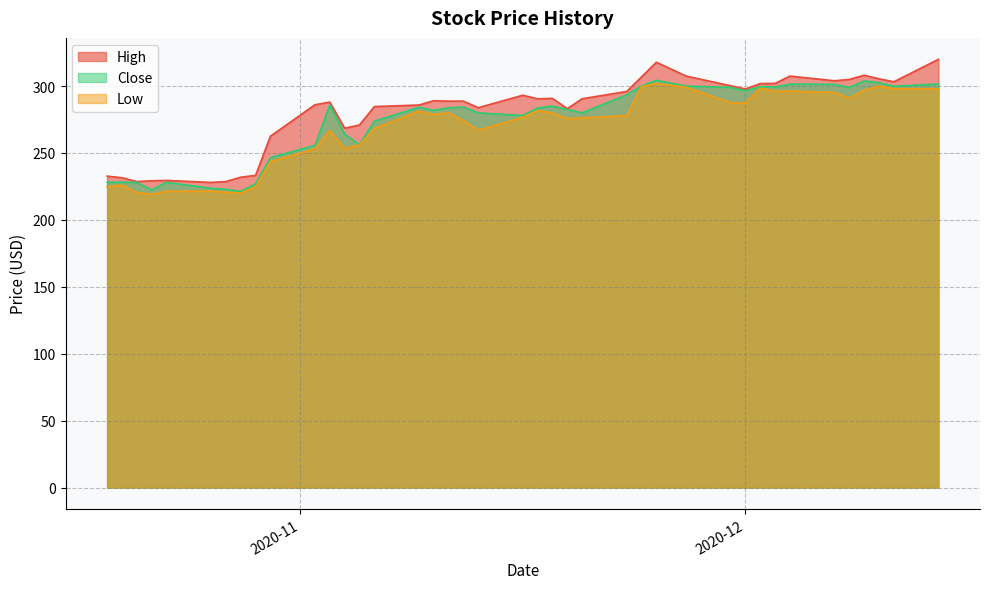

Where does the Low series first go above 277?

2020-11-09